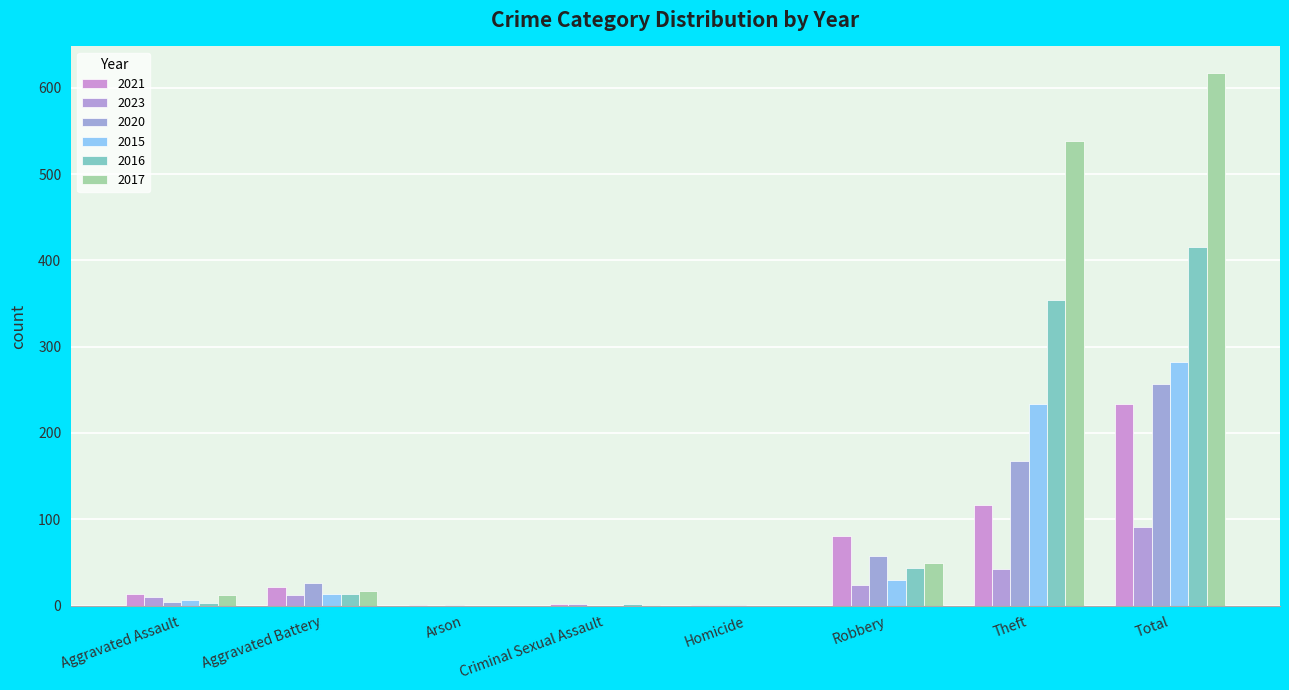

How many groups of bars are there?

8